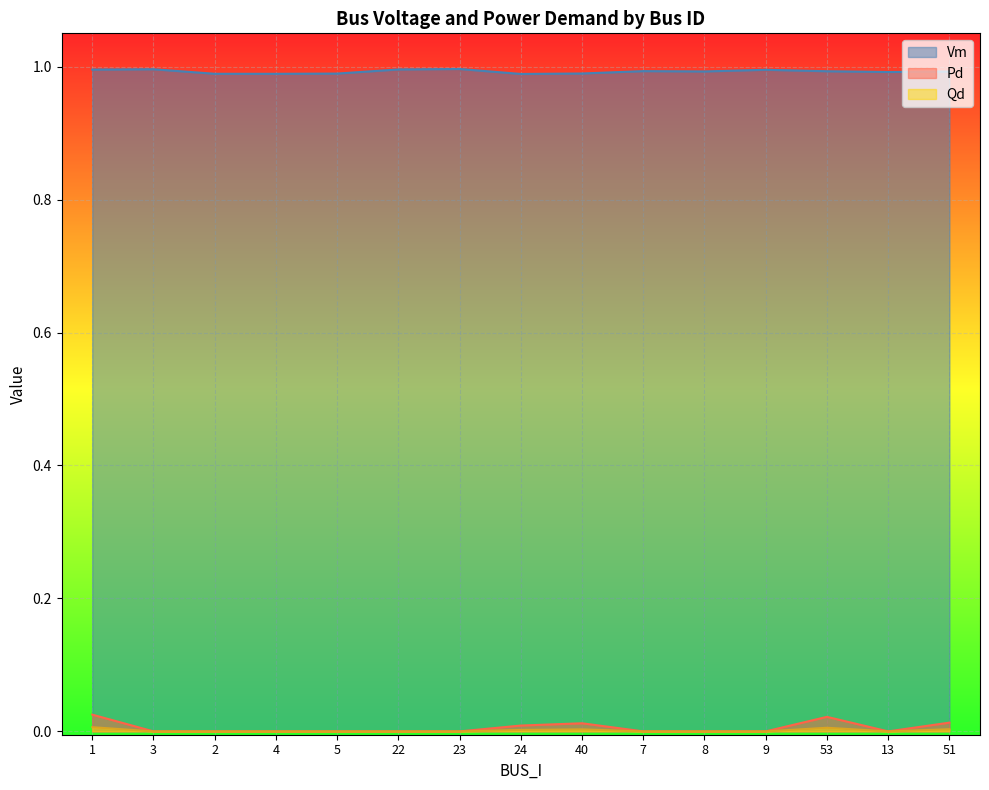

True or false: Vm and Pd intersect in this chart.

False